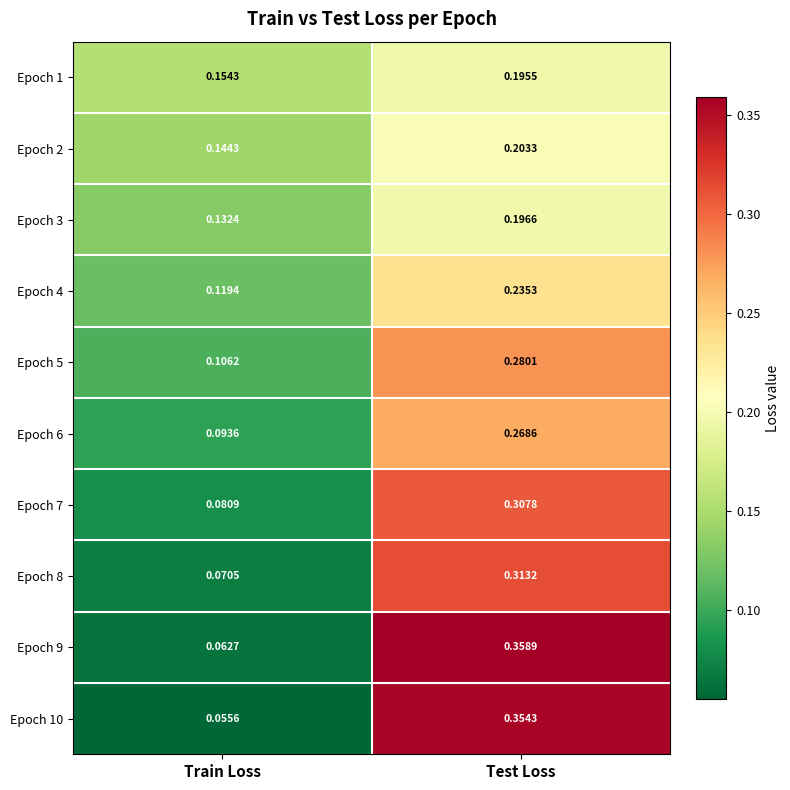

Is the value of Epoch 9 at Test Loss greater than the value of Epoch 4 at Train Loss?

Yes